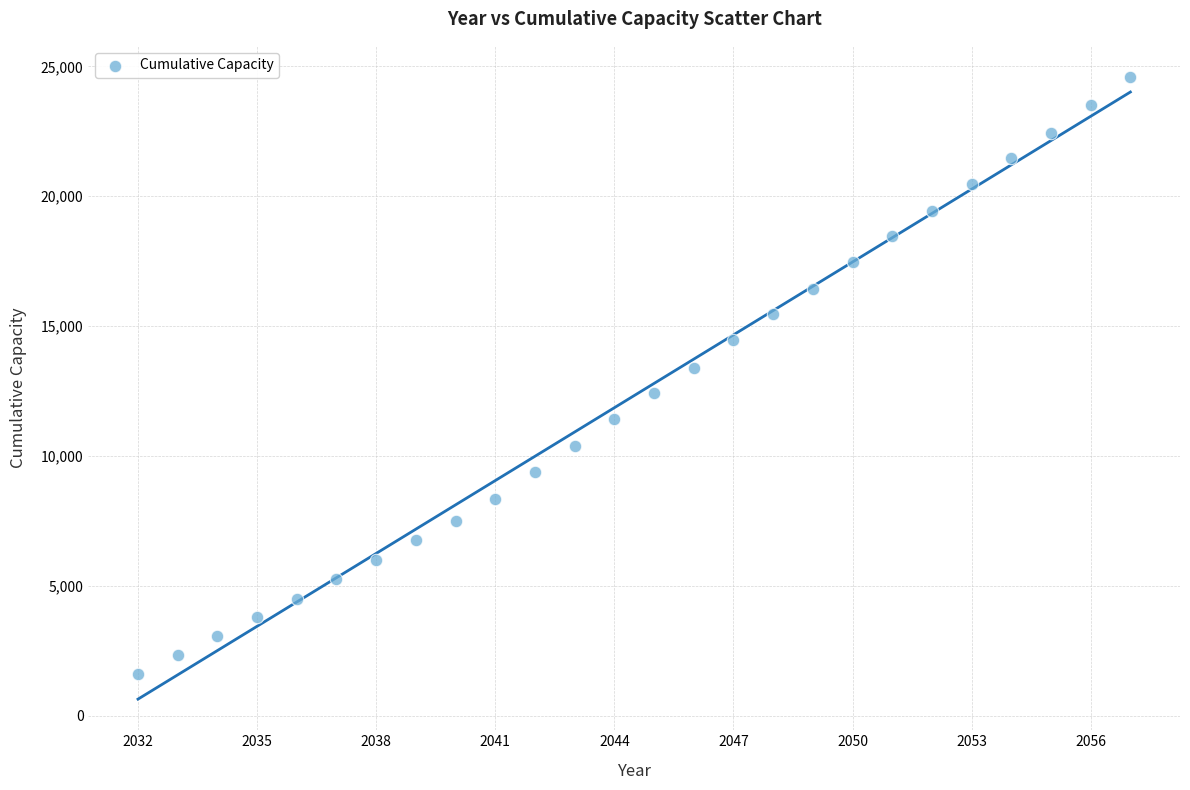

What Y value in the scatter plot is closest to 13110?

13407.7